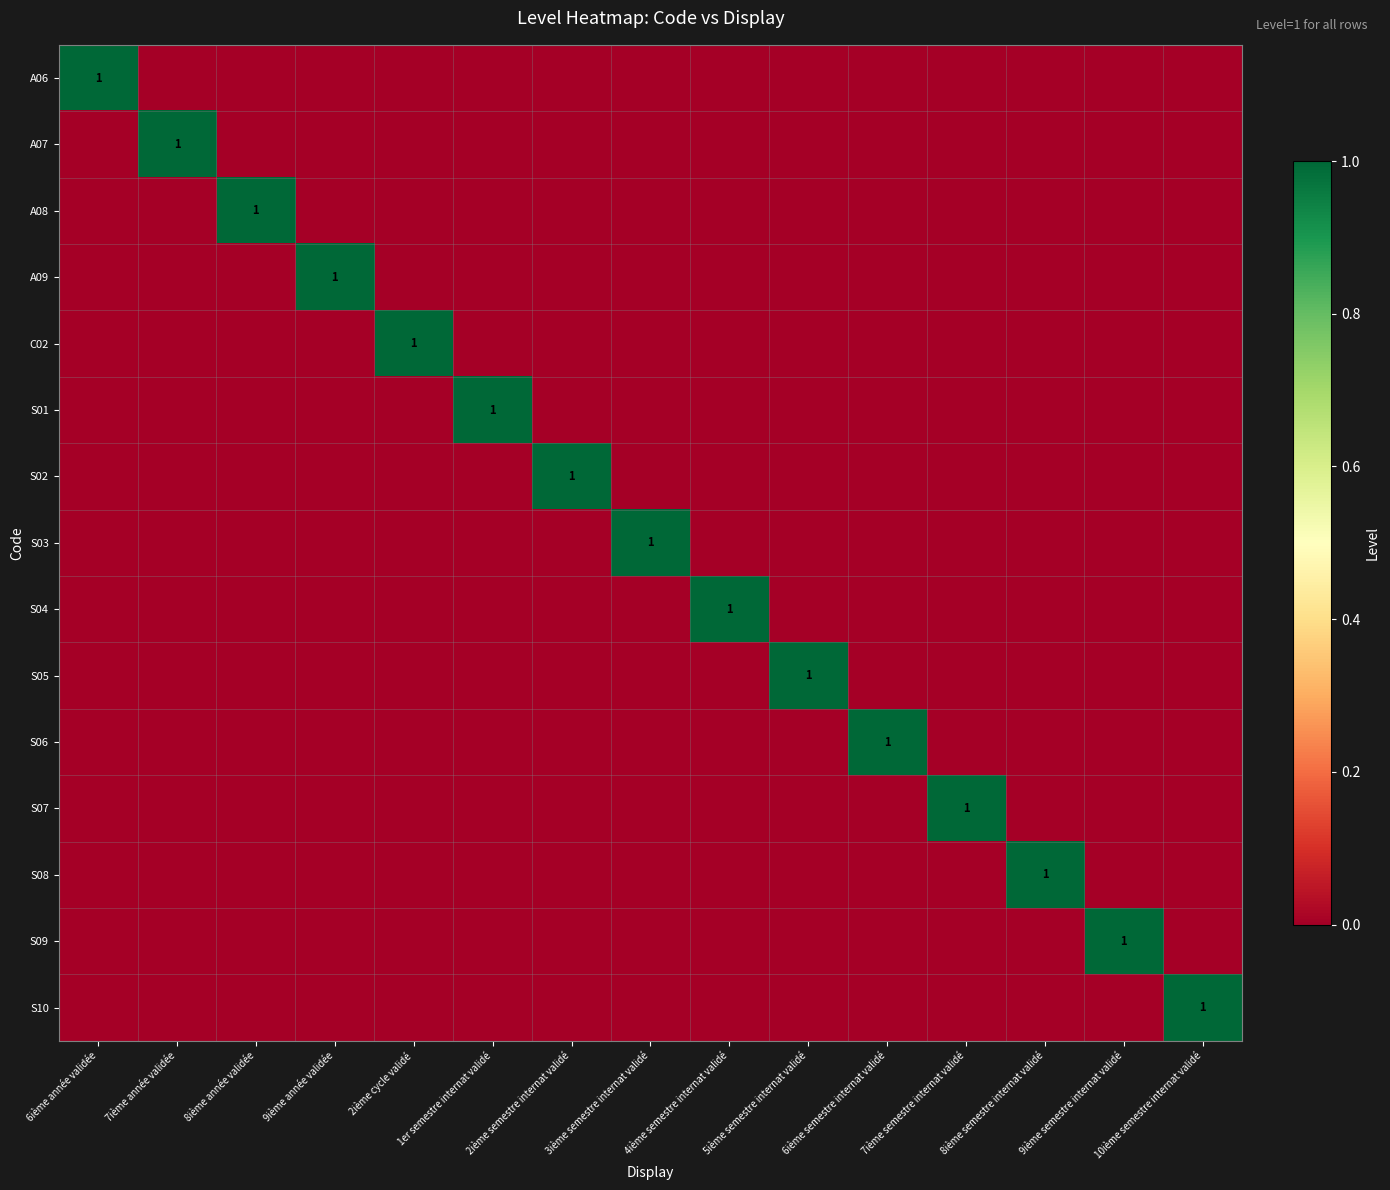

Is it true that S02 equals 0 at 2ième semestre internat validé?

False